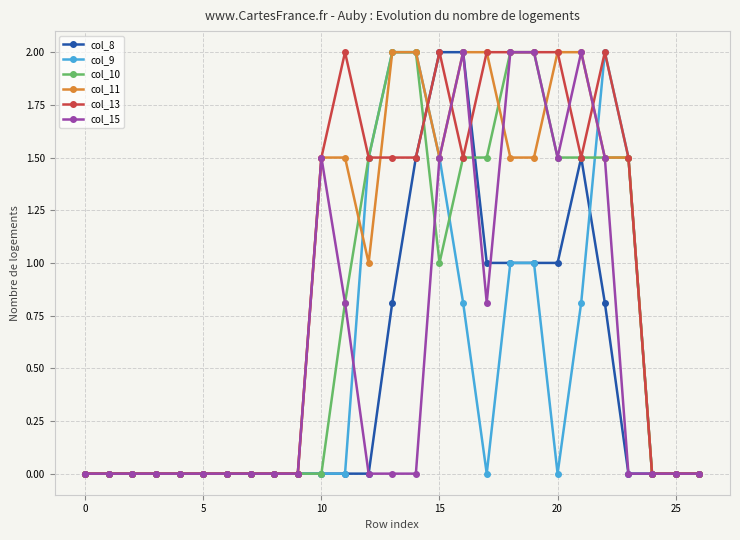

Reading left to right, extract all data points from this chart.

col_8: 0.0	0.0	0.0	0.0	0.0	0.0	0.0	0.0	0.0	0.0	0.0	0.0	0.0	0.8	1.5	2.0	2.0	1.0	1.0	1.0	1.0	1.5	0.8	0.0	0.0	0.0	0.0
col_9: 0.0	0.0	0.0	0.0	0.0	0.0	0.0	0.0	0.0	0.0	0.0	0.0	1.5	2.0	2.0	1.5	0.8	0.0	1.0	1.0	0.0	0.8	2.0	1.5	0.0	0.0	0.0
col_10: 0.0	0.0	0.0	0.0	0.0	0.0	0.0	0.0	0.0	0.0	0.0	0.8	1.5	2.0	2.0	1.0	1.5	1.5	2.0	2.0	1.5	1.5	1.5	1.5	0.0	0.0	0.0
col_11: 0.0	0.0	0.0	0.0	0.0	0.0	0.0	0.0	0.0	0.0	1.5	1.5	1.0	2.0	2.0	1.5	2.0	2.0	1.5	1.5	2.0	2.0	1.5	1.5	0.0	0.0	0.0
col_13: 0.0	0.0	0.0	0.0	0.0	0.0	0.0	0.0	0.0	0.0	1.5	2.0	1.5	1.5	1.5	2.0	1.5	2.0	2.0	2.0	2.0	1.5	2.0	1.5	0.0	0.0	0.0
col_15: 0.0	0.0	0.0	0.0	0.0	0.0	0.0	0.0	0.0	0.0	1.5	0.8	0.0	0.0	0.0	1.5	2.0	0.8	2.0	2.0	1.5	2.0	1.5	0.0	0.0	0.0	0.0